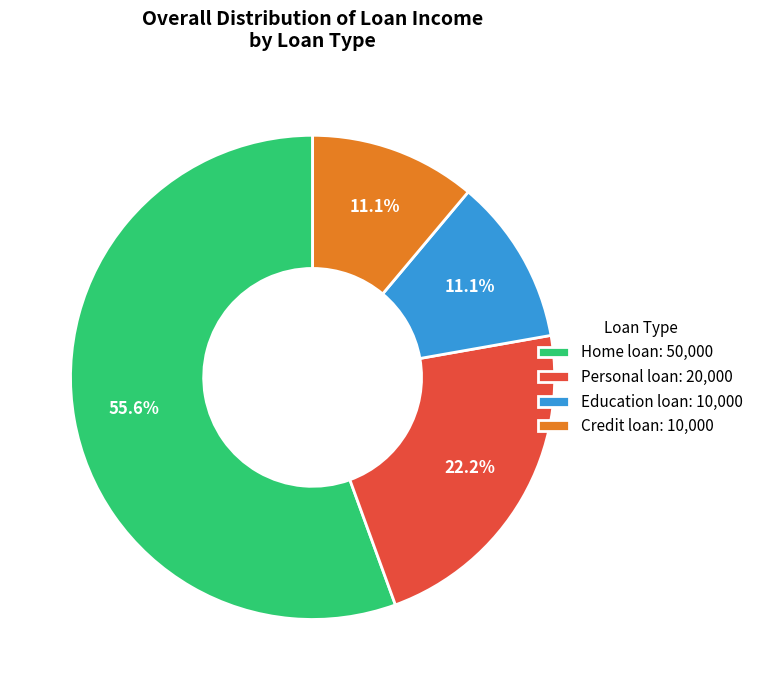

Which category has the biggest portion of the pie?

Home loan